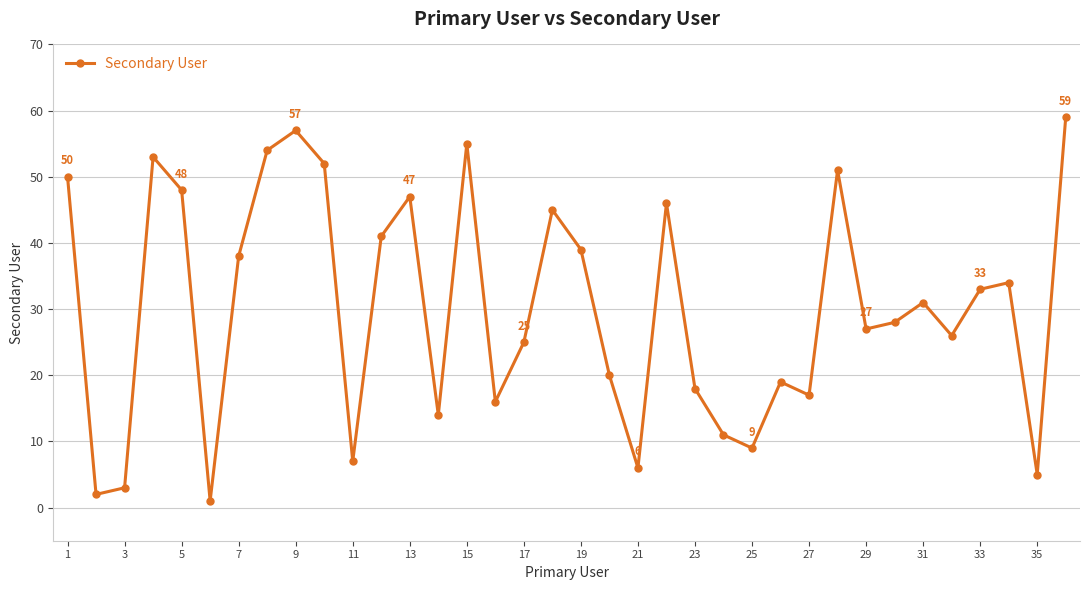

Count the number of data series in this chart.

1